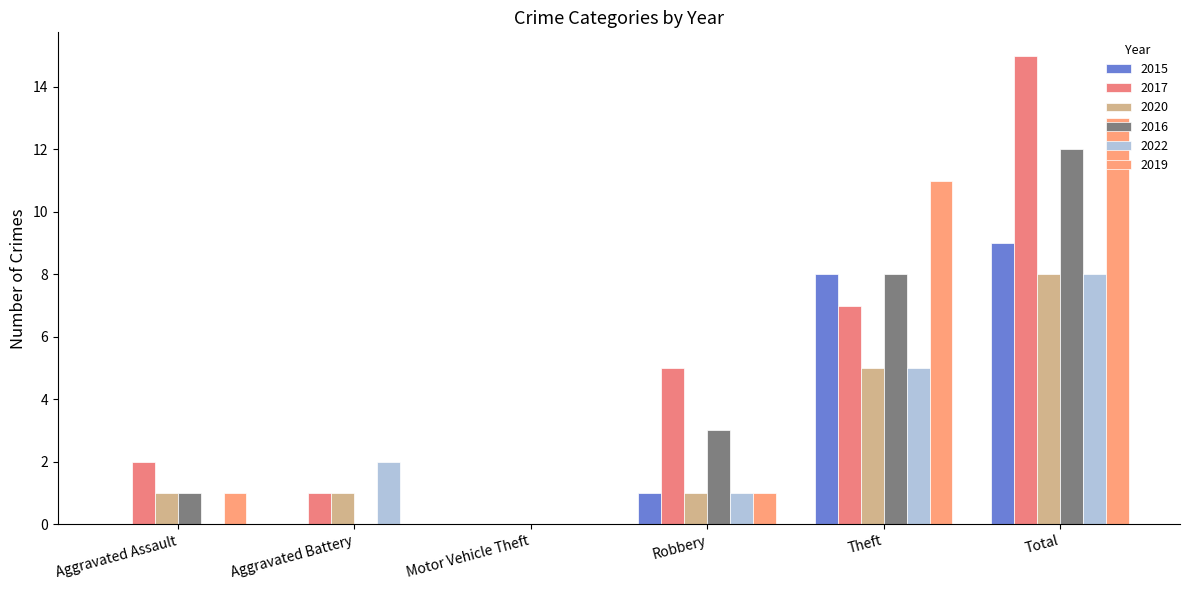

How many positive values does the 2020 series have?

5